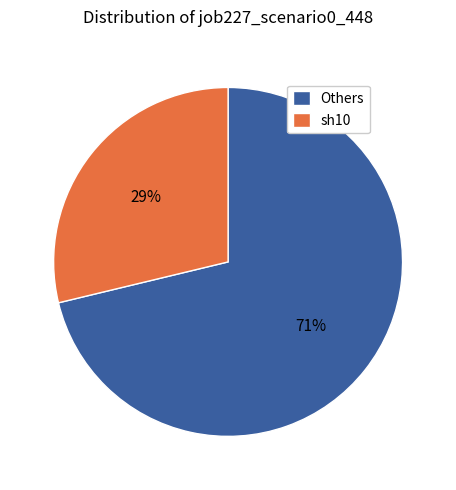

Is the sum of sh10 and Others greater than half?

Yes